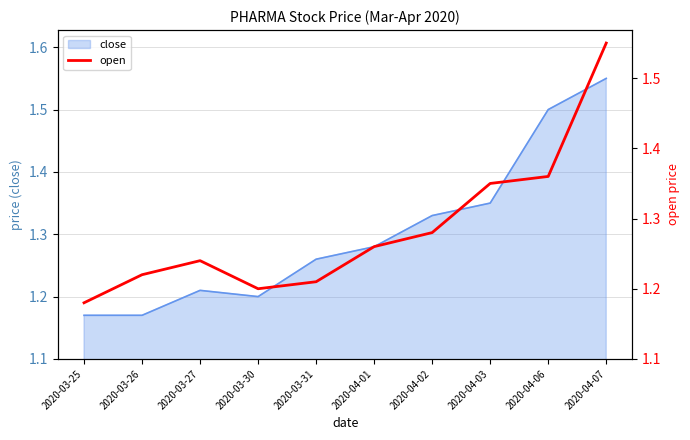

Where is the data nearest to the value 1?

2020-03-25